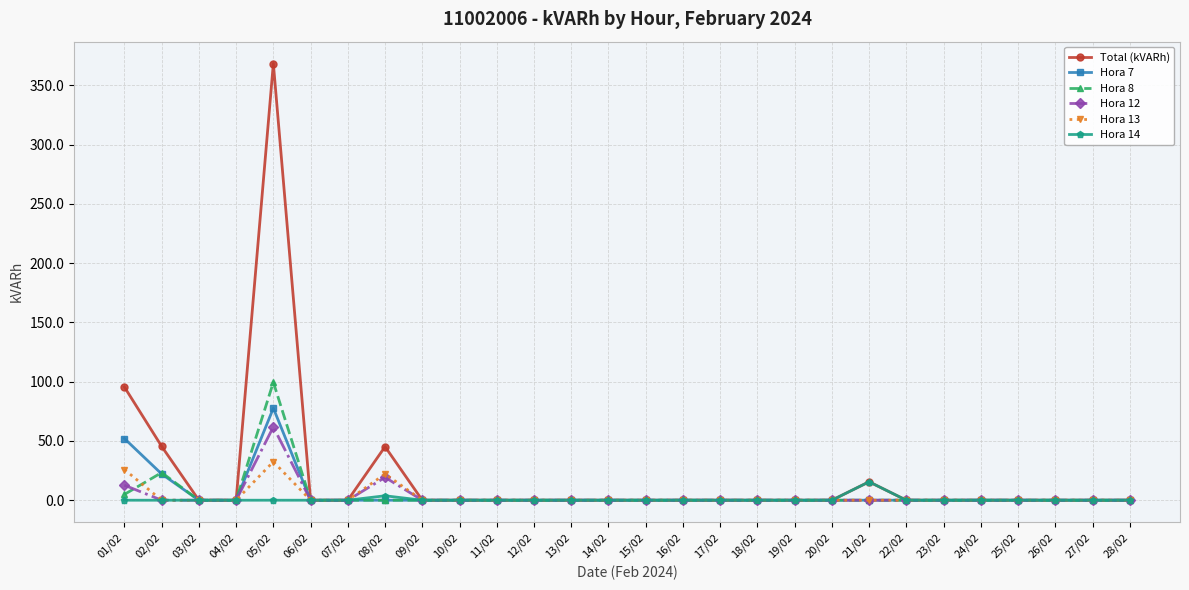

At which category does the chart reach its peak across all series?

05/02